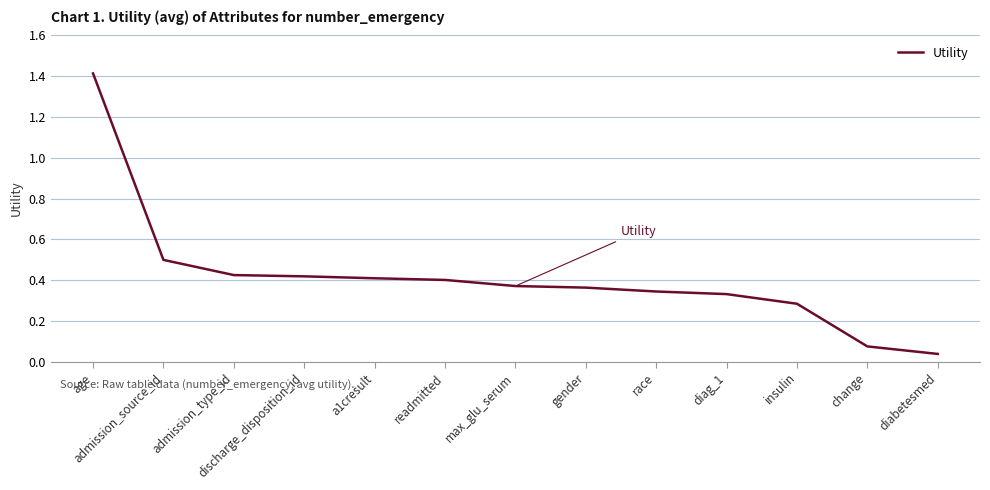

What position from the right is admission_source_id?

12